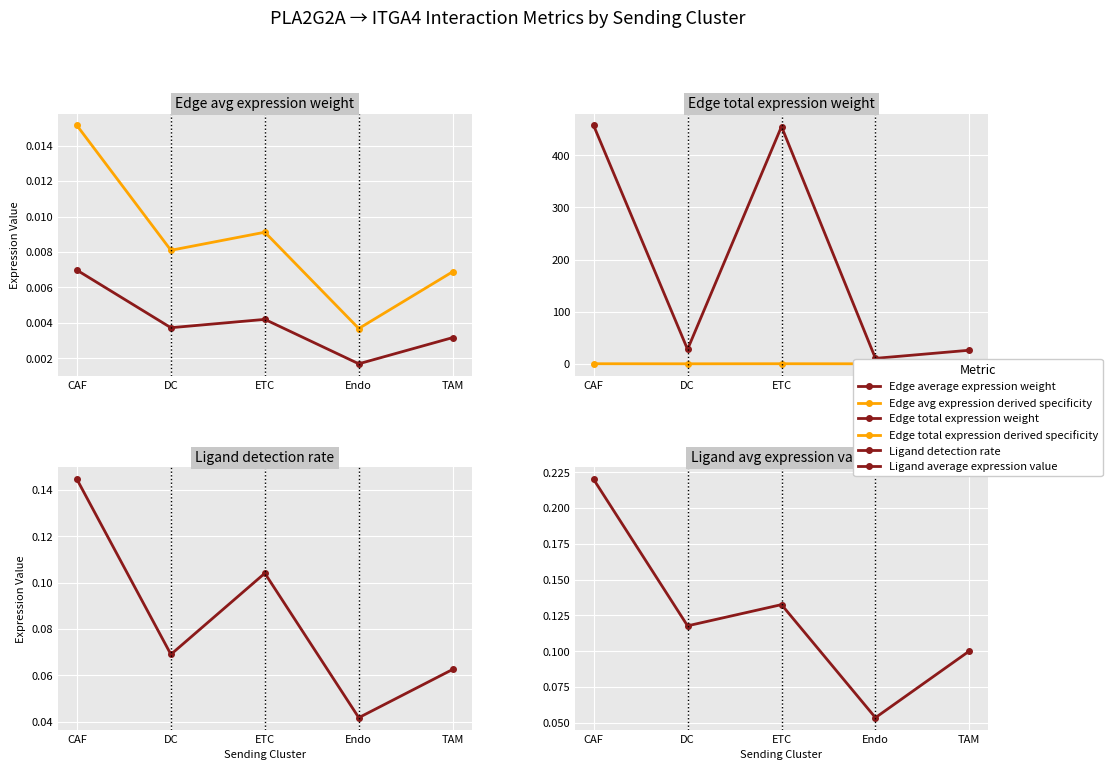

What is the maximum value shown in the chart?

457.2